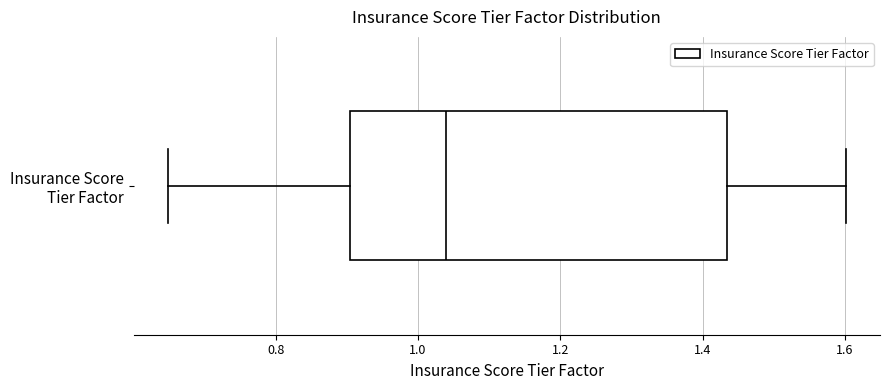

Where does the left whisker of the box for Insurance Score Tier Factor end on the x-axis? The values are not printed on the chart, so give them approximately, as read against the axis.

0.64